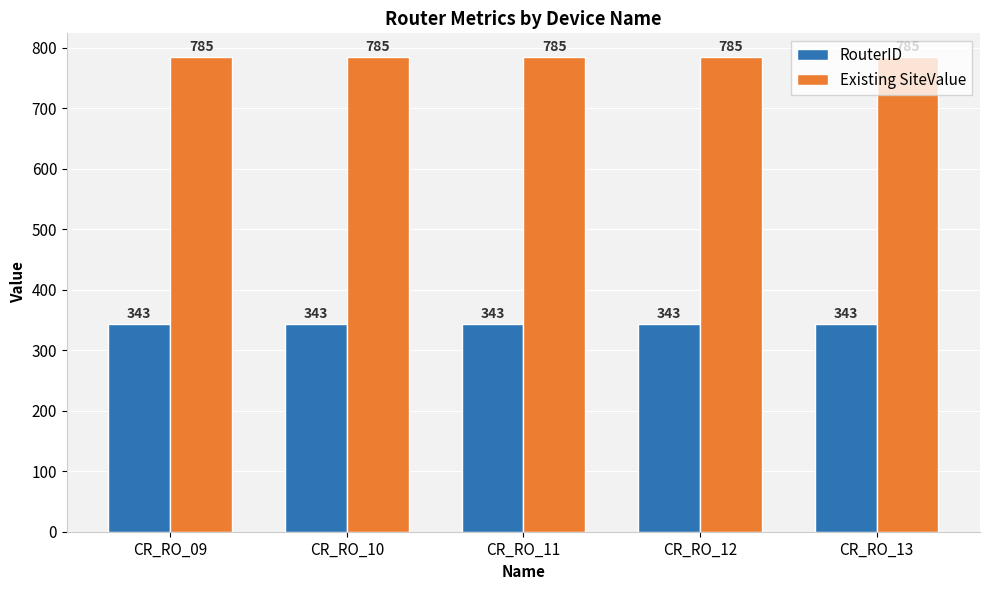

What is the average value of the RouterID series?

343